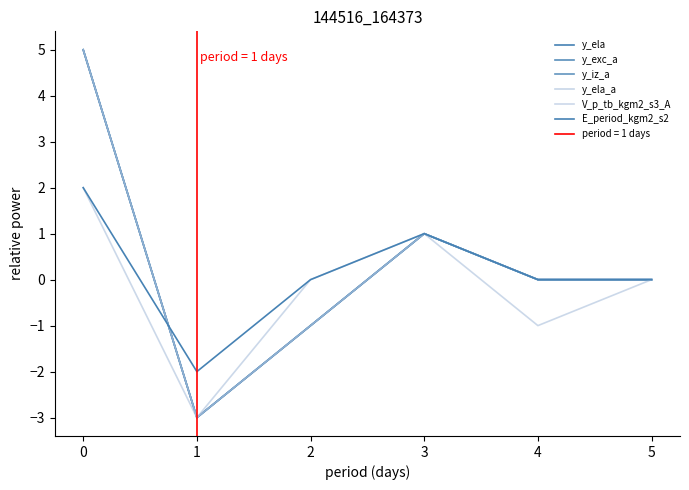

True or false: y_exc_a has more than 2 interior local peaks.

False